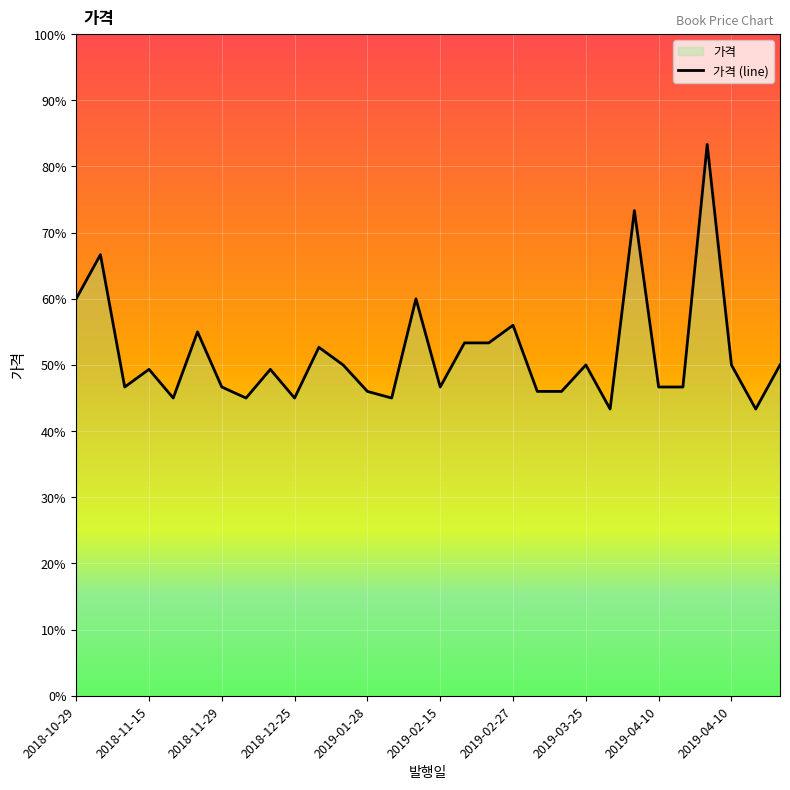

The chart shows a value of 7521 at 2019-02-27. True or false?

False